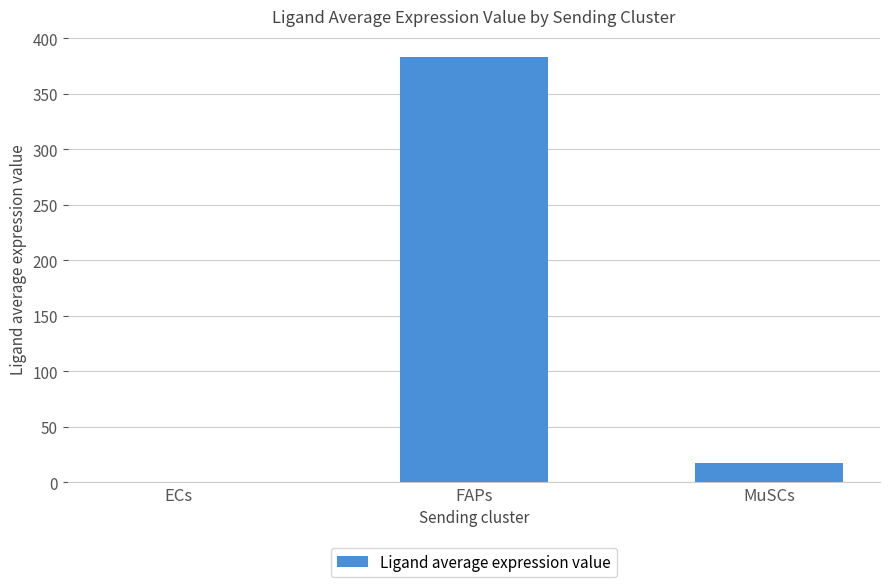

What is the maximum value shown in the chart?

383.1